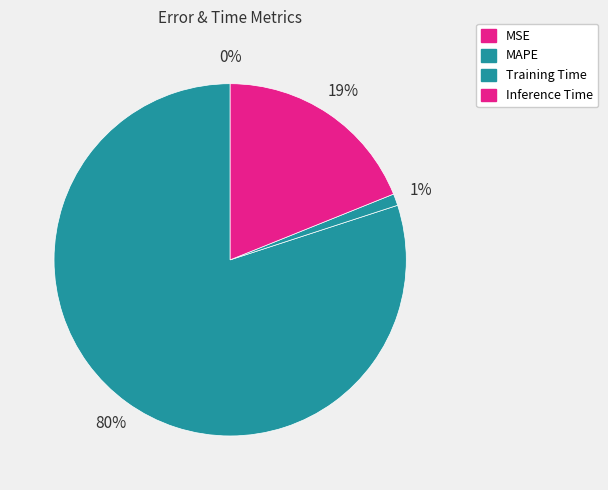

To the nearest percent, what is the average slice percentage?

25%